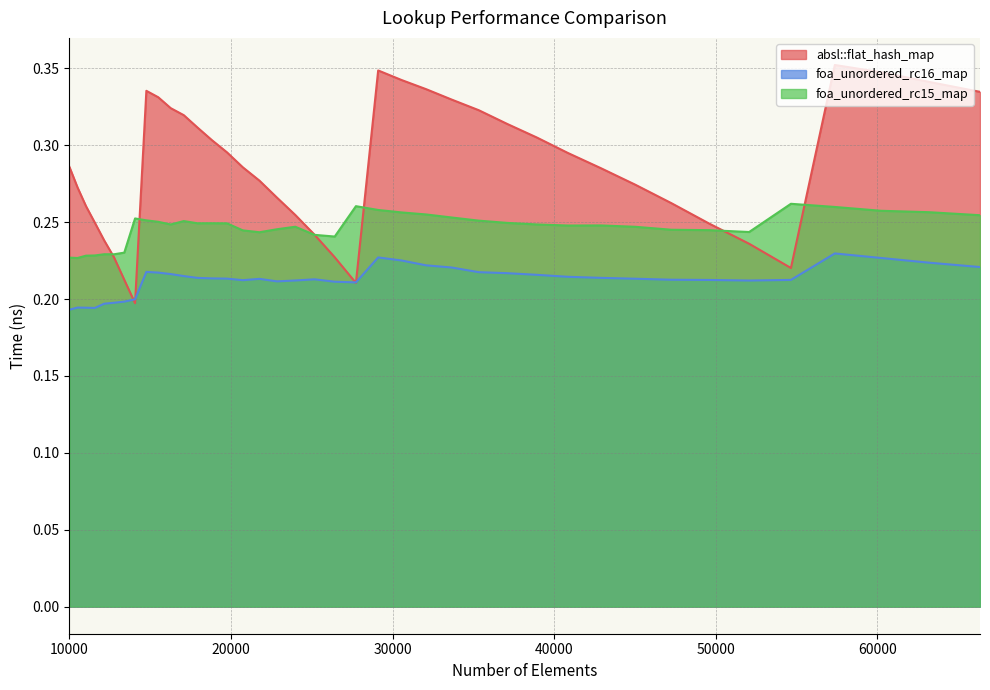

Is it true that foa_unordered_rc15_map equals 0.5 at 33664?

False